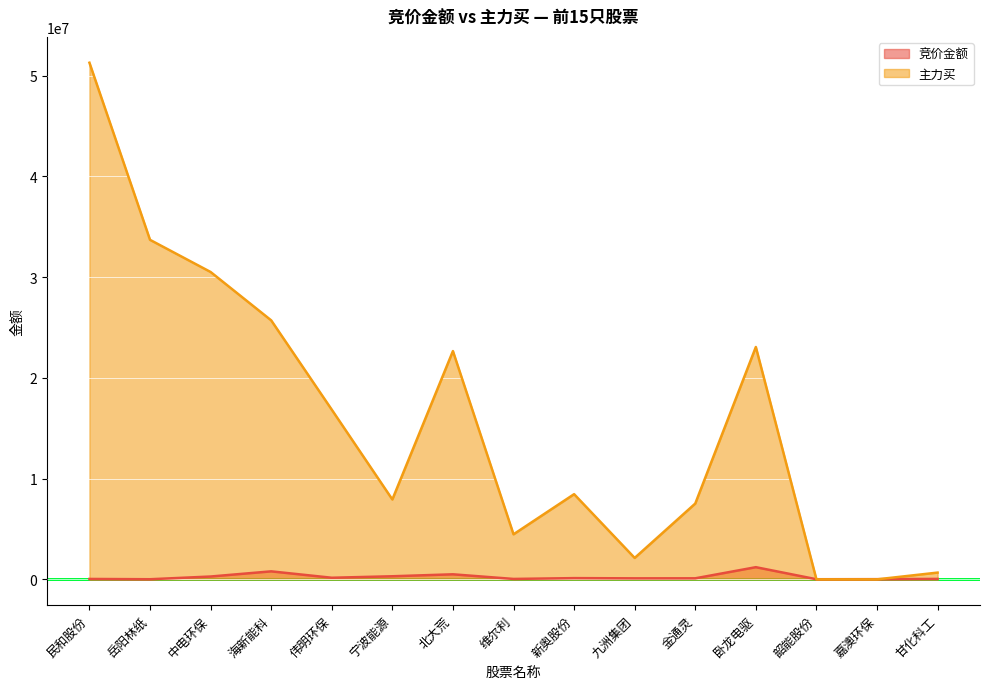

Which series changed the most between 维尔利 and 嘉澳环保?

主力买